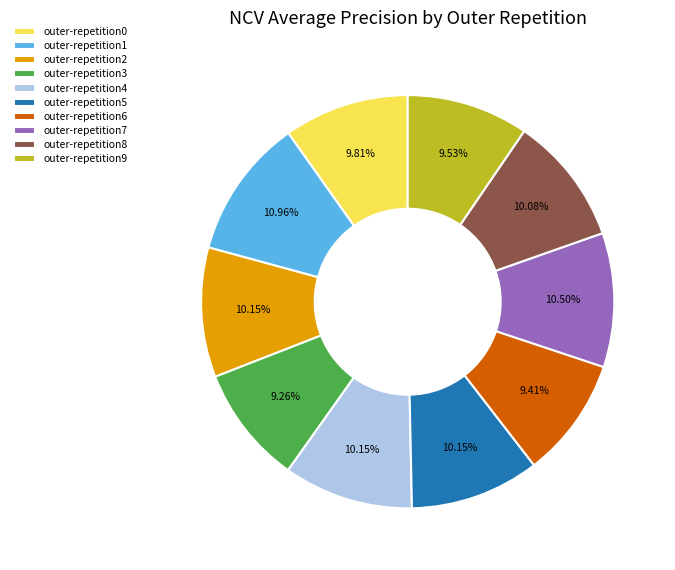

To the nearest percent, what is the combined percentage of outer-repetition0 and outer-repetition9?

19%